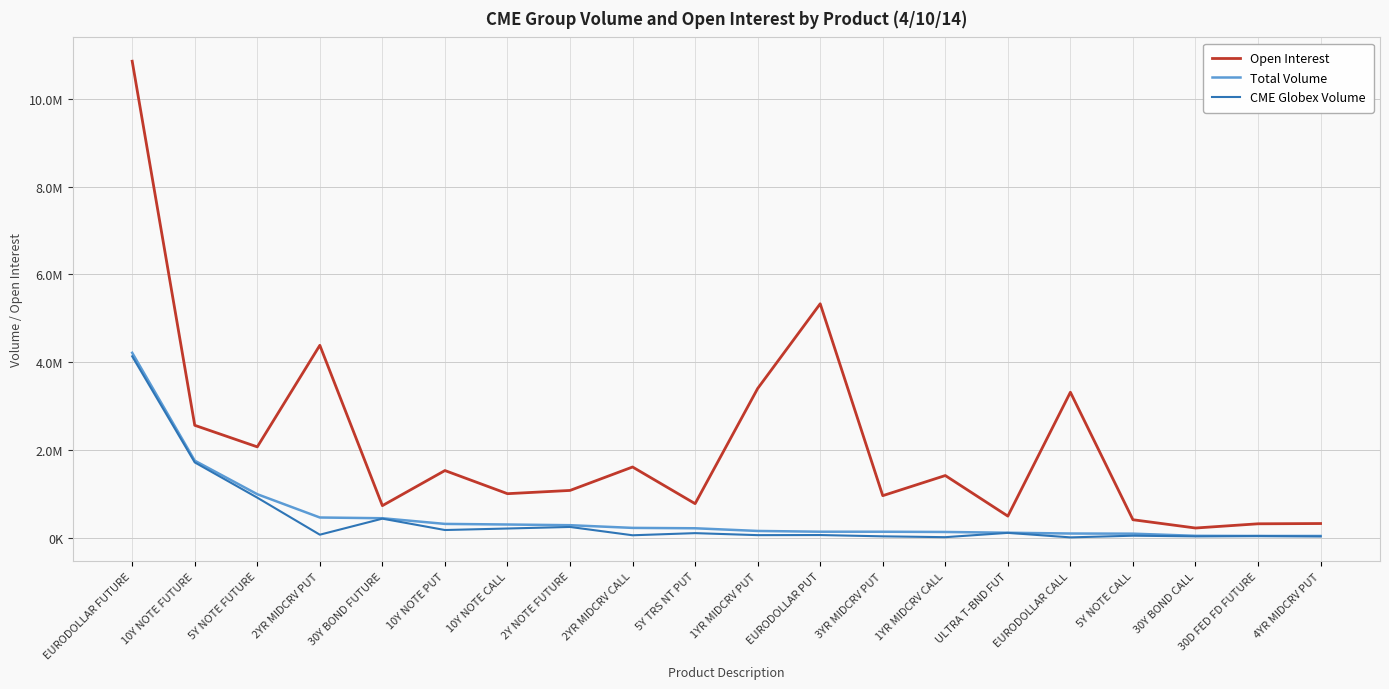

The value of Total Volume at 2YR MIDCRV PUT is 457523. True or false?

True